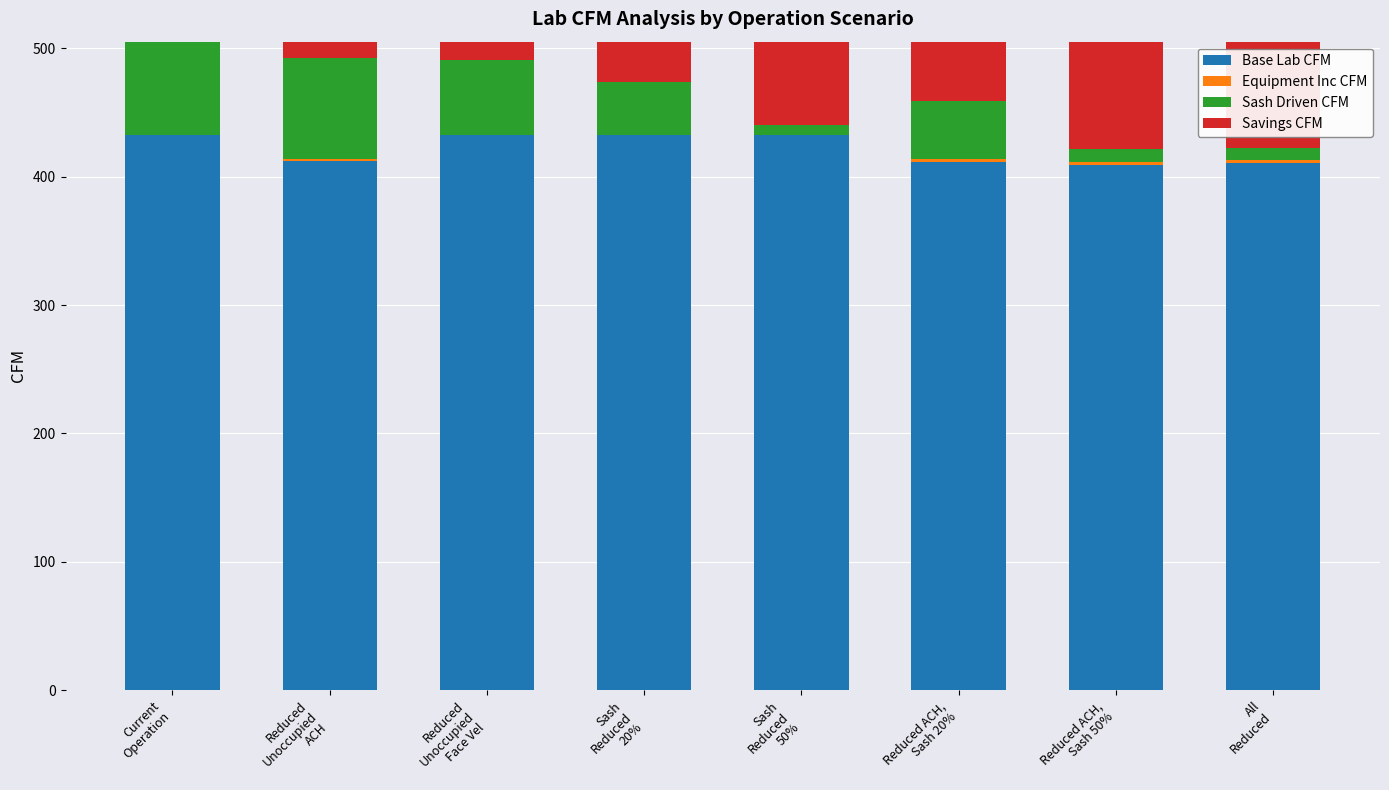

What is the total value across all series at Reduced
Unoccupied
ACH?

505.3